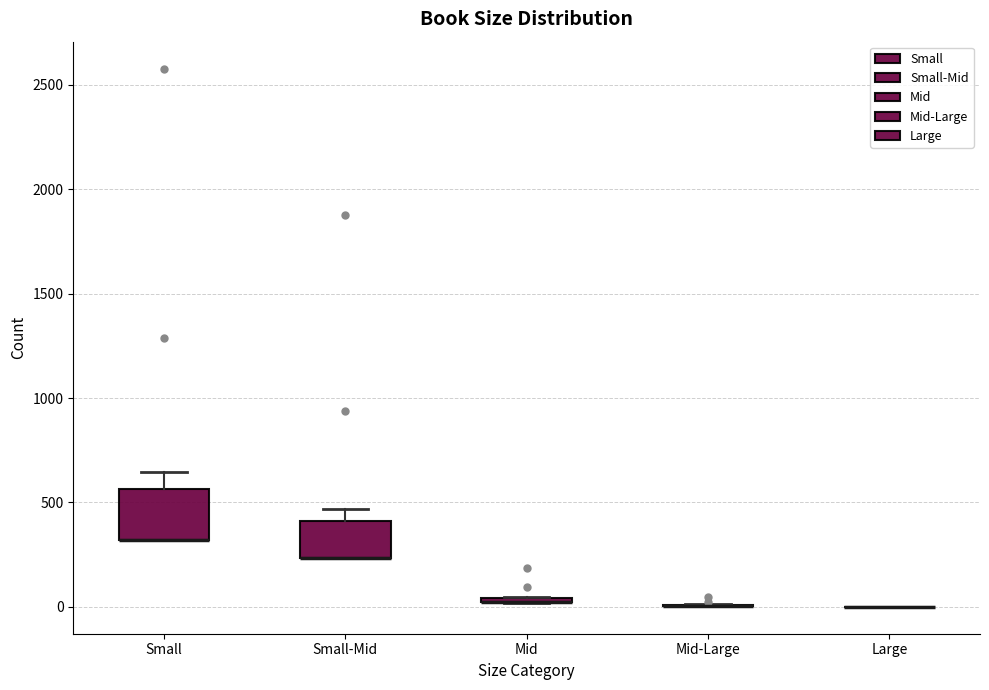

Comparing the boxes themselves (not the whiskers), which one is the tallest?

Small